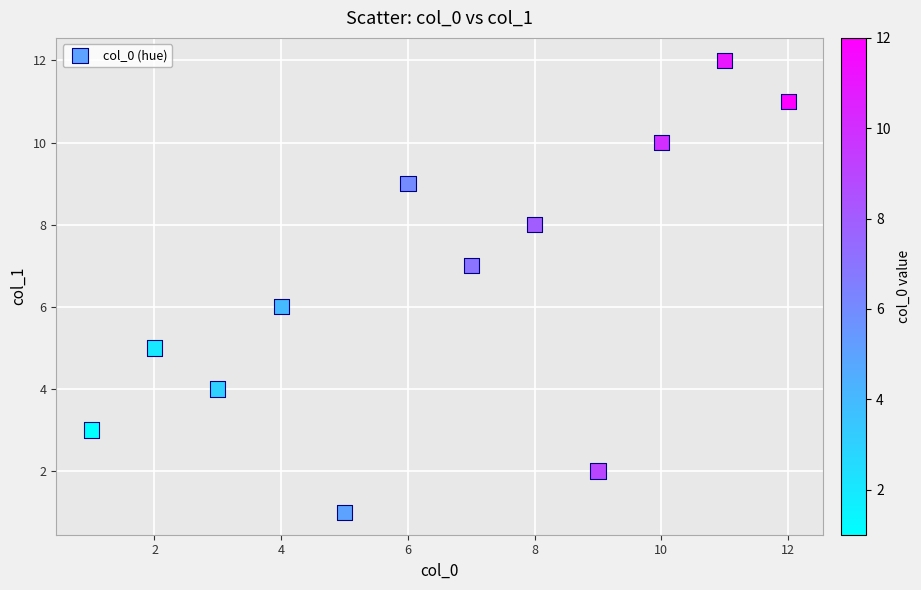

What is the range of X values (max minus min)?

11